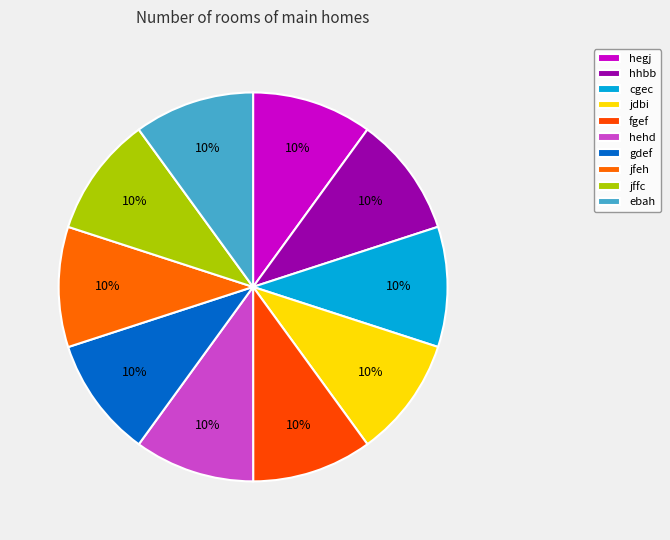

Which category has the biggest portion of the pie?

jfeh